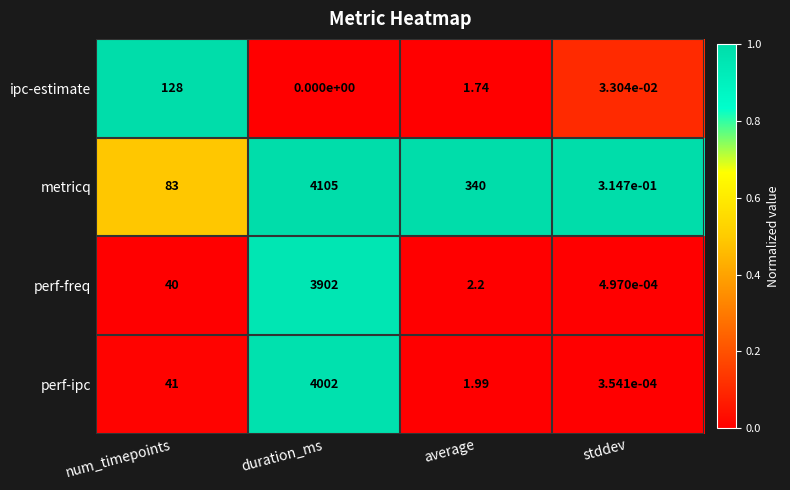

Rank the series at num_timepoints from lowest to highest value.

perf-freq, perf-ipc, metricq, ipc-estimate